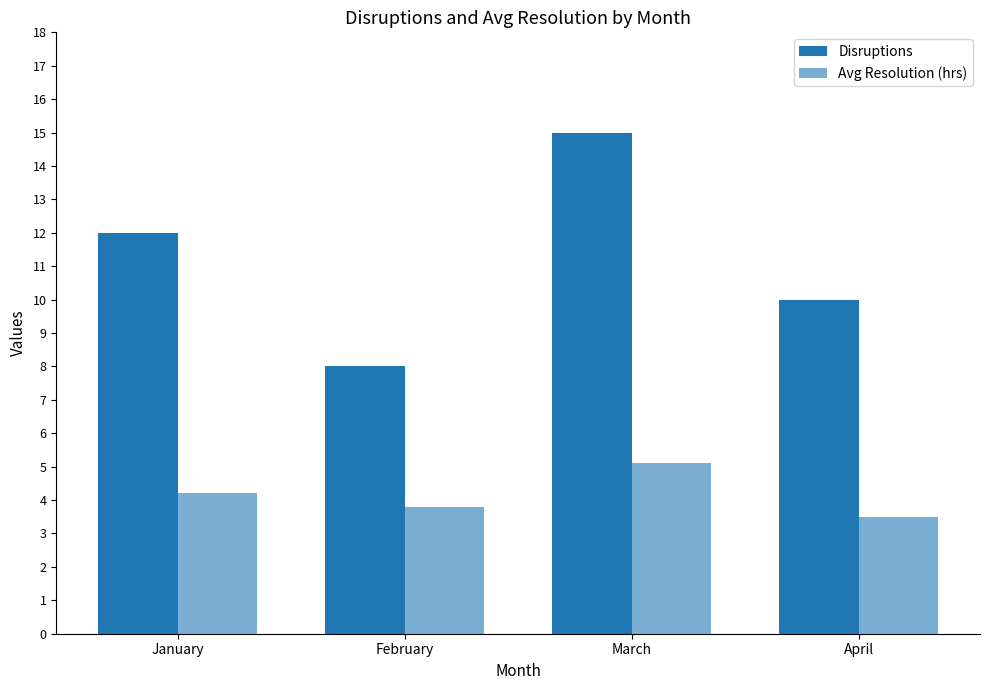

What is the total value across all series at February?

11.8